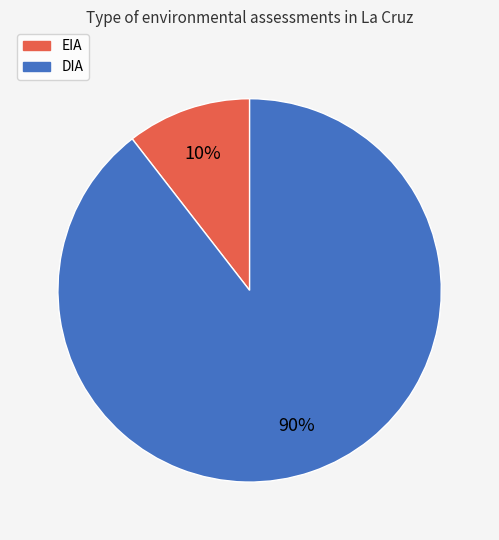

Between EIA and DIA, which is larger?

DIA